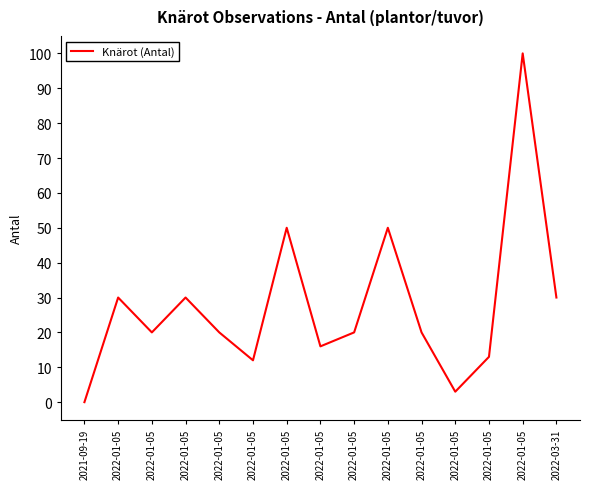

What is the sum of the values at 2022-01-05 and 2021-09-19?

50